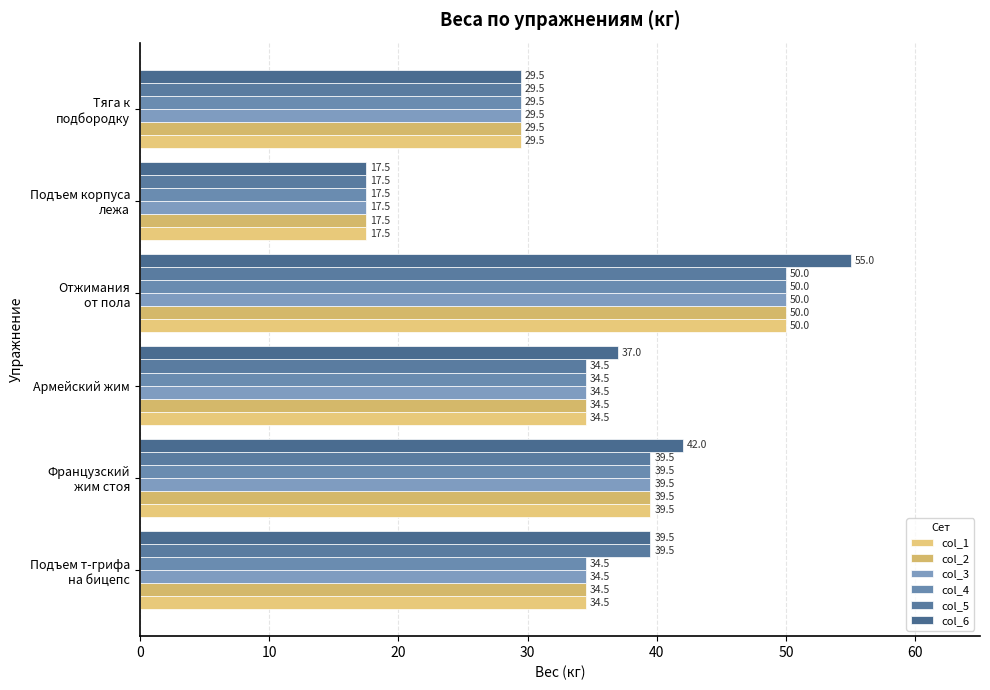

How many data points in col_1 are less than 34?

2